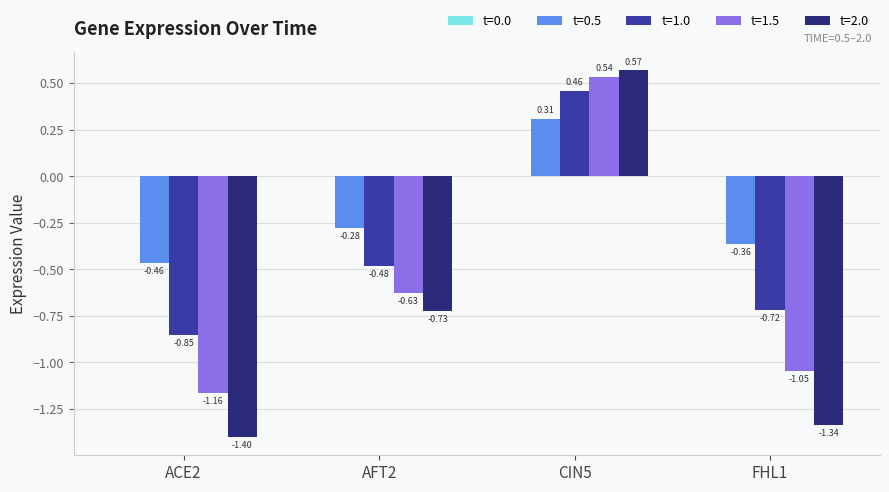

Which series changed the most between AFT2 and CIN5?

t=2.0